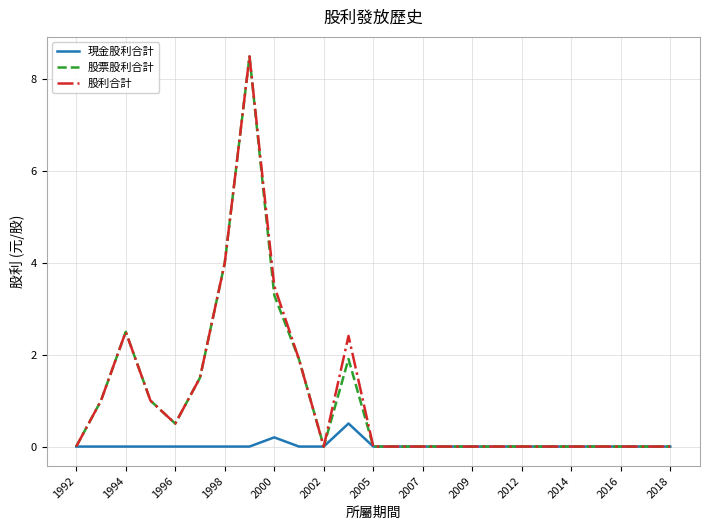

What is the sum of all 股票股利合計 values?

26.1